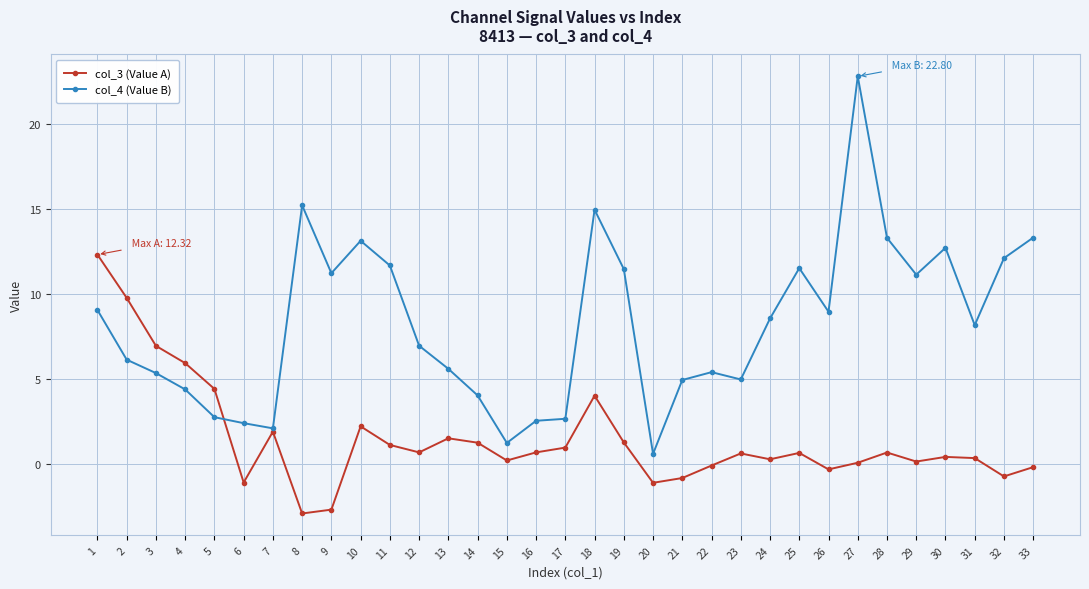

Where is the first local minimum for col_4 (Value B)?

7